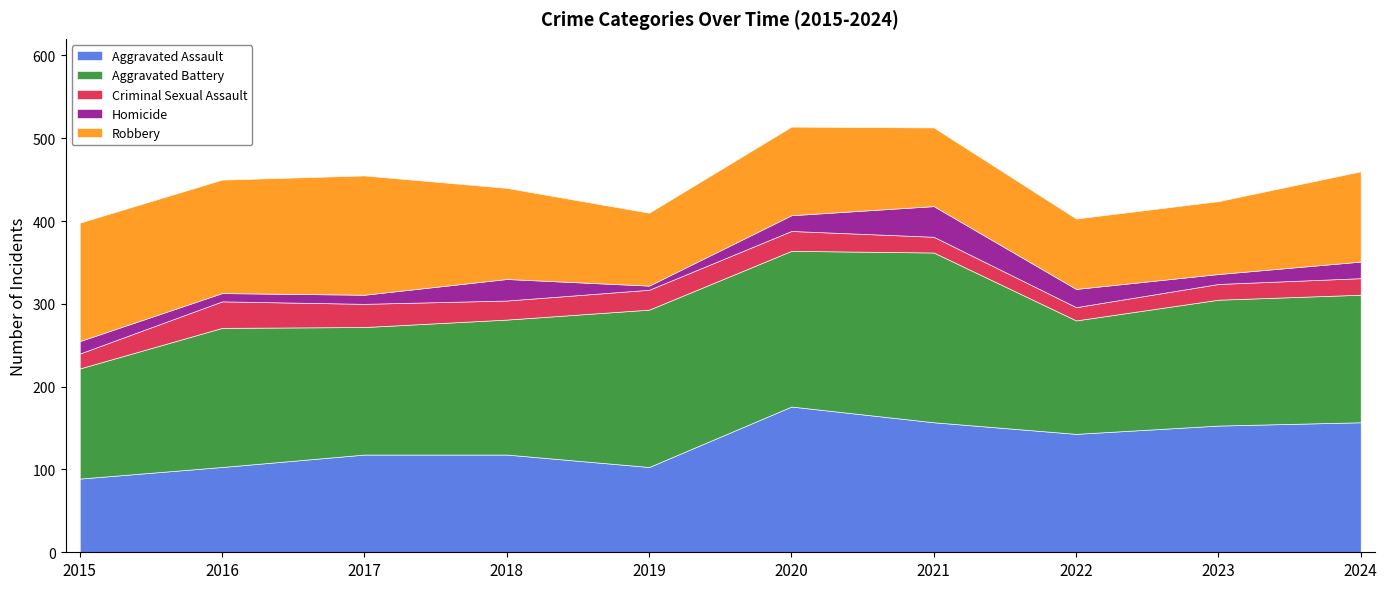

List the labels in order of Aggravated Assault value, largest first.

2020, 2021, 2024, 2023, 2022, 2017, 2018, 2016, 2019, 2015